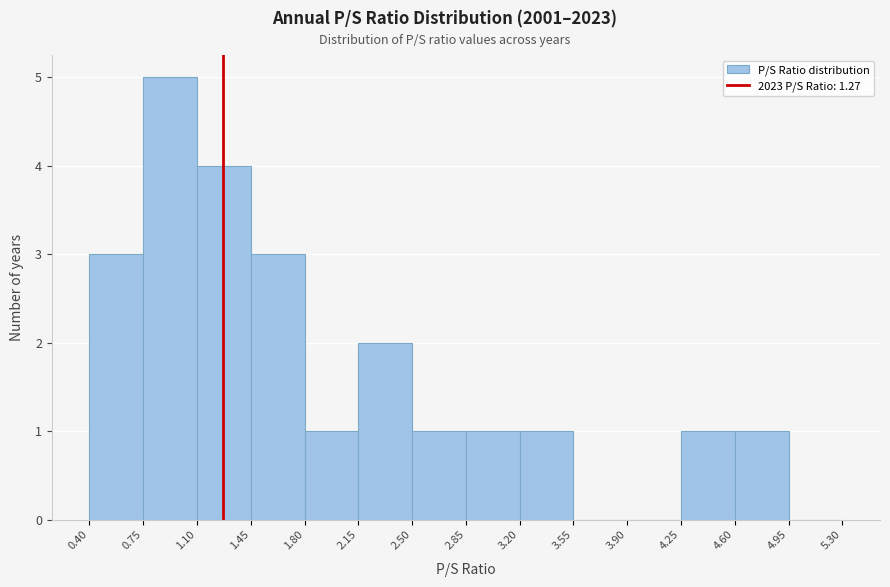

How tall is the bar that spans 1.10 to 1.45 on the x-axis? The values are not printed on the chart, so give them approximately, as read against the axis.

4